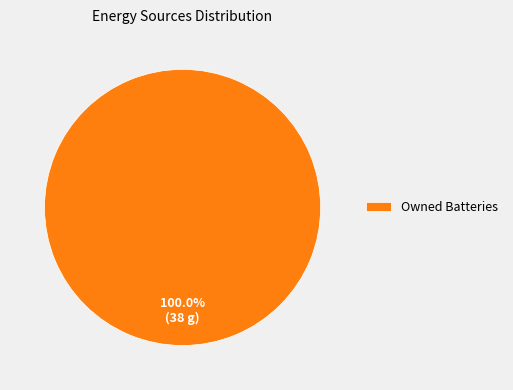

Which slice represents more than half of the pie?

Owned Batteries